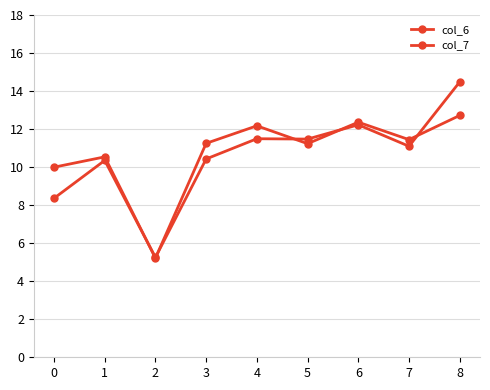

Which series ends up on top after the final intersection of col_6 and col_7?

col_7